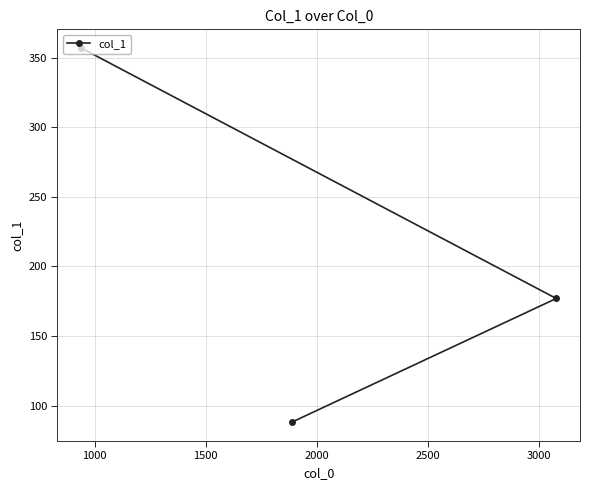

What is the value of the 2nd point from the left?

88